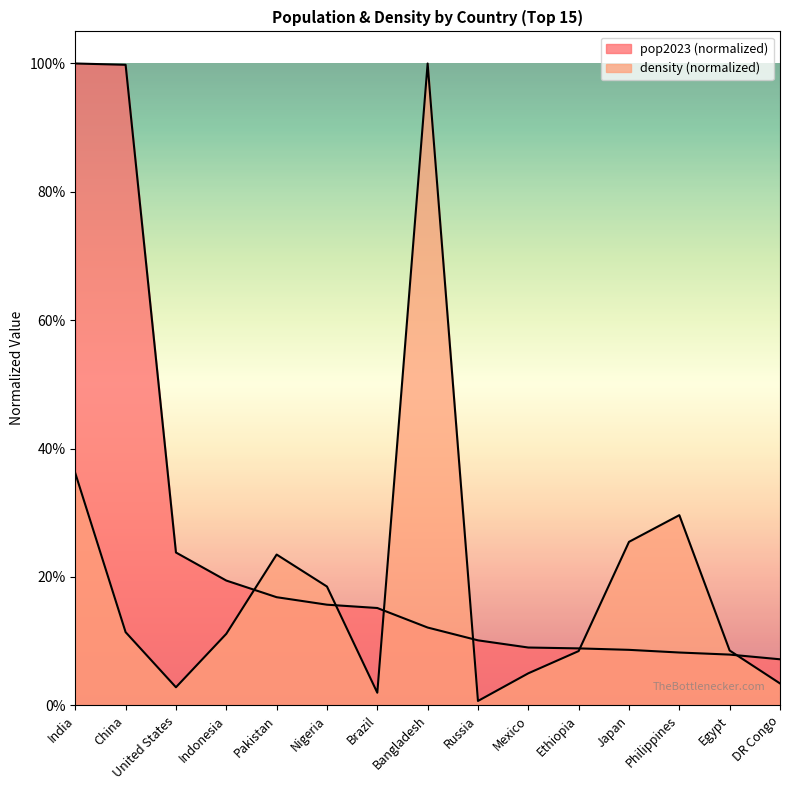

The pop2023 series shows 0.3 at Indonesia. True or false?

False